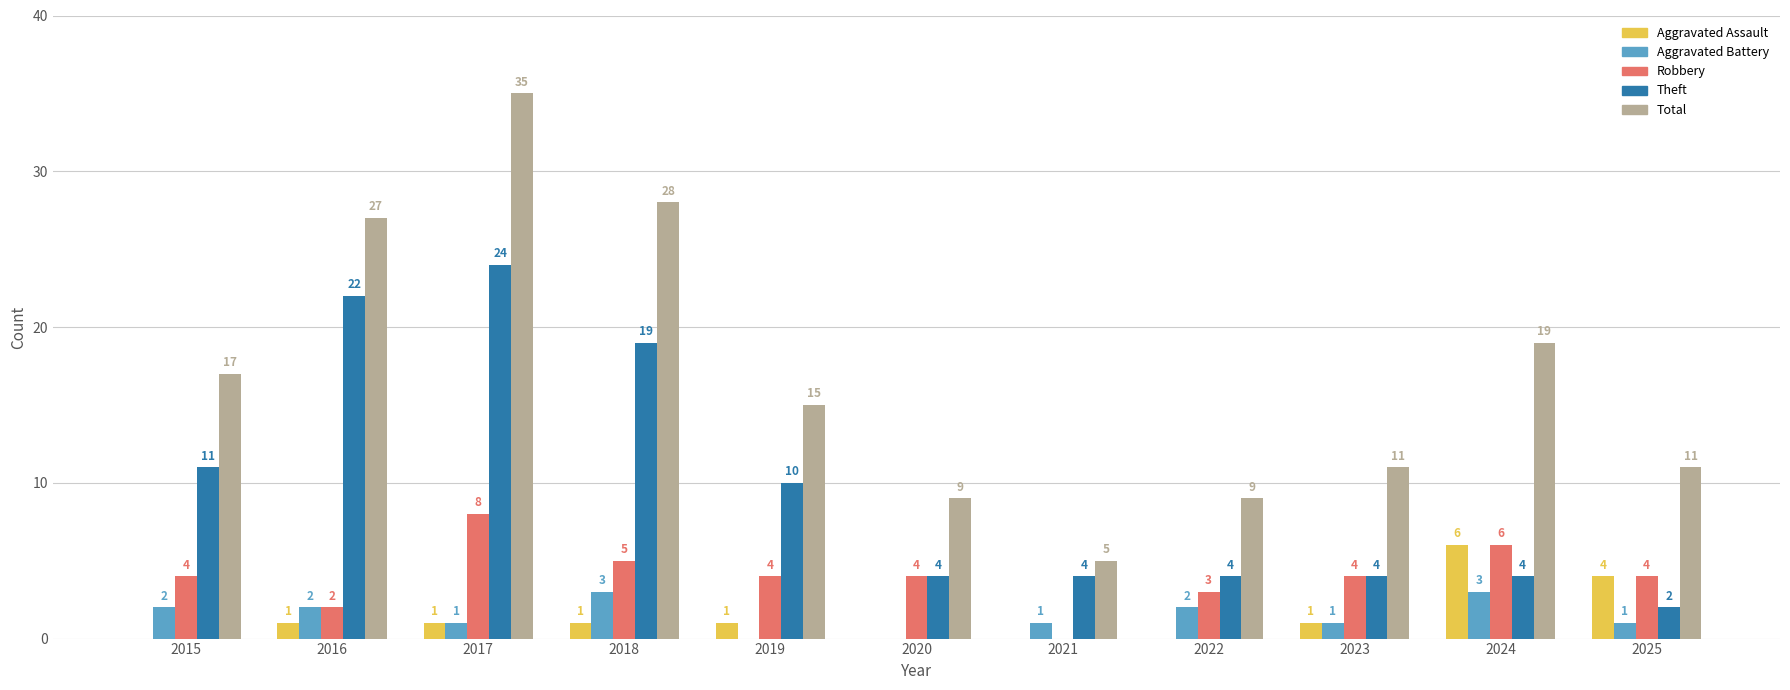

Are the bars grouped side by side (vs. stacked)?

Yes